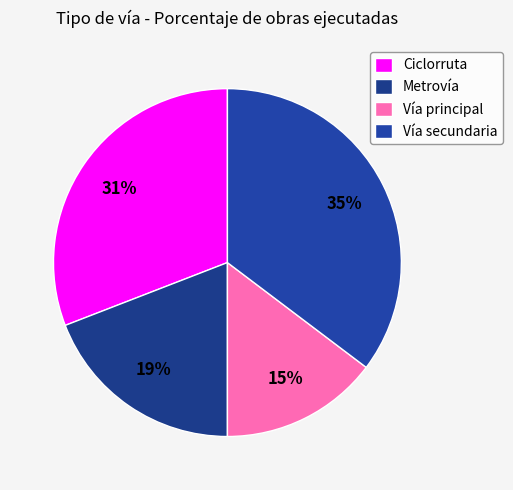

How many segments does this pie chart have?

4